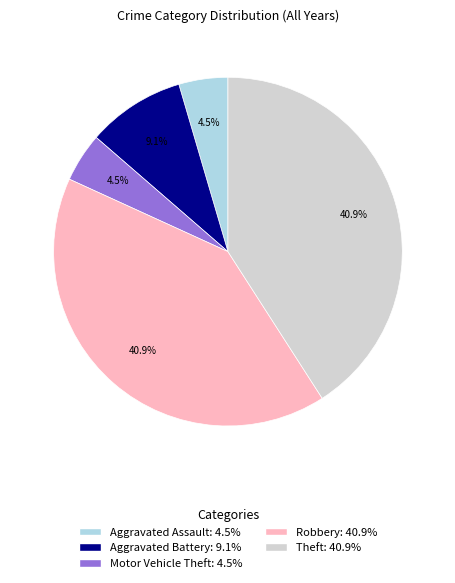

How many slices are in this pie chart?

5